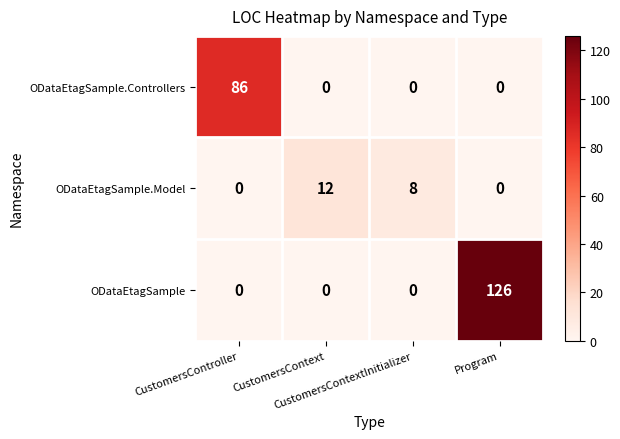

Which series has the largest total across all categories?

ODataEtagSample